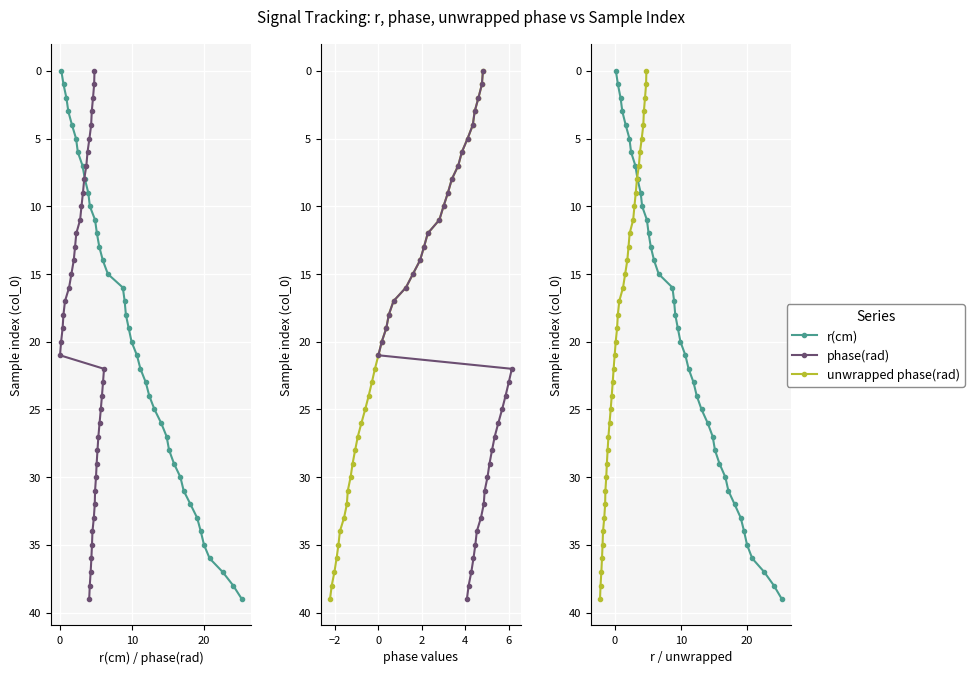

Which series has the largest total across all categories?

r(cm)